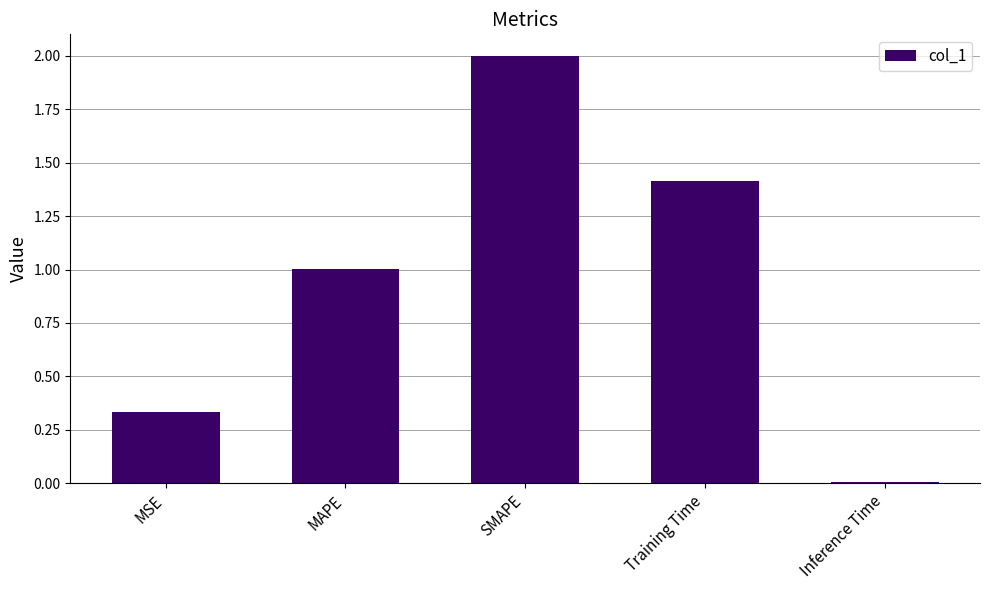

Between Training Time and SMAPE, which is larger?

SMAPE